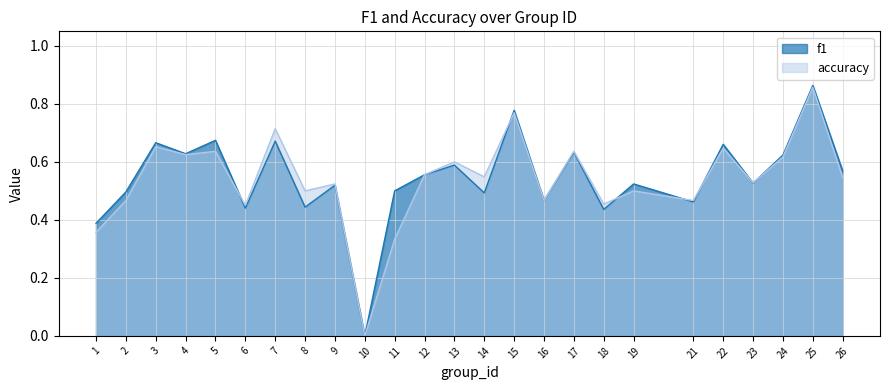

How many lines are shown in the chart?

2